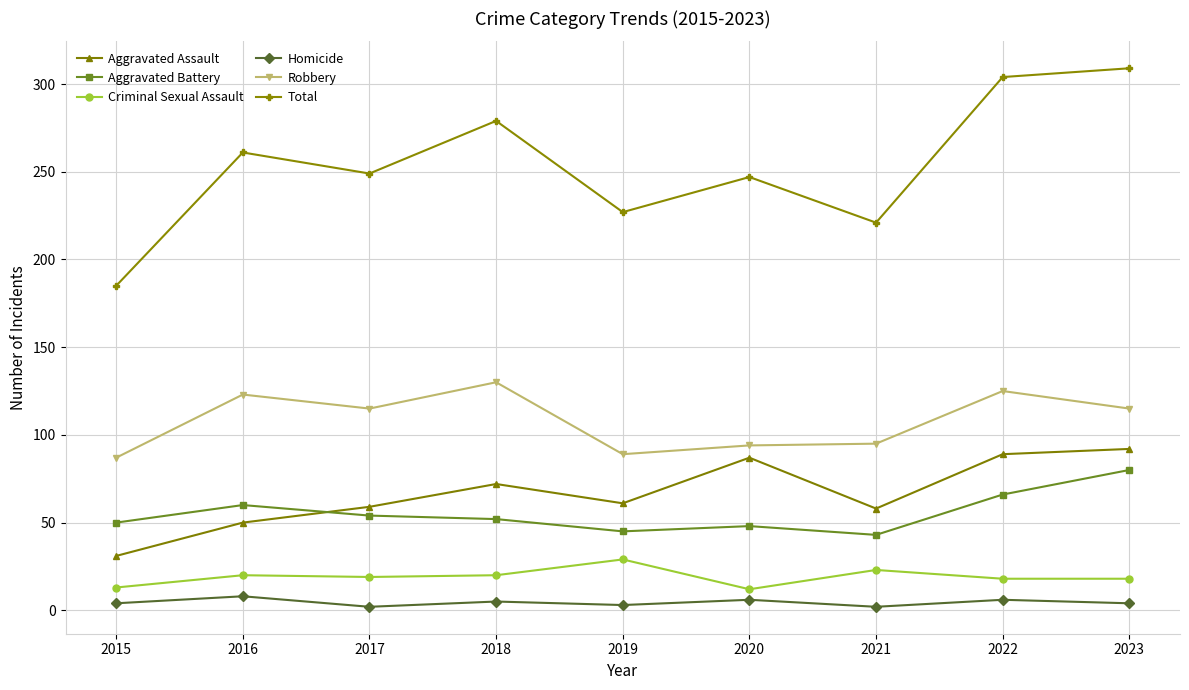

What is the smallest value displayed?

2